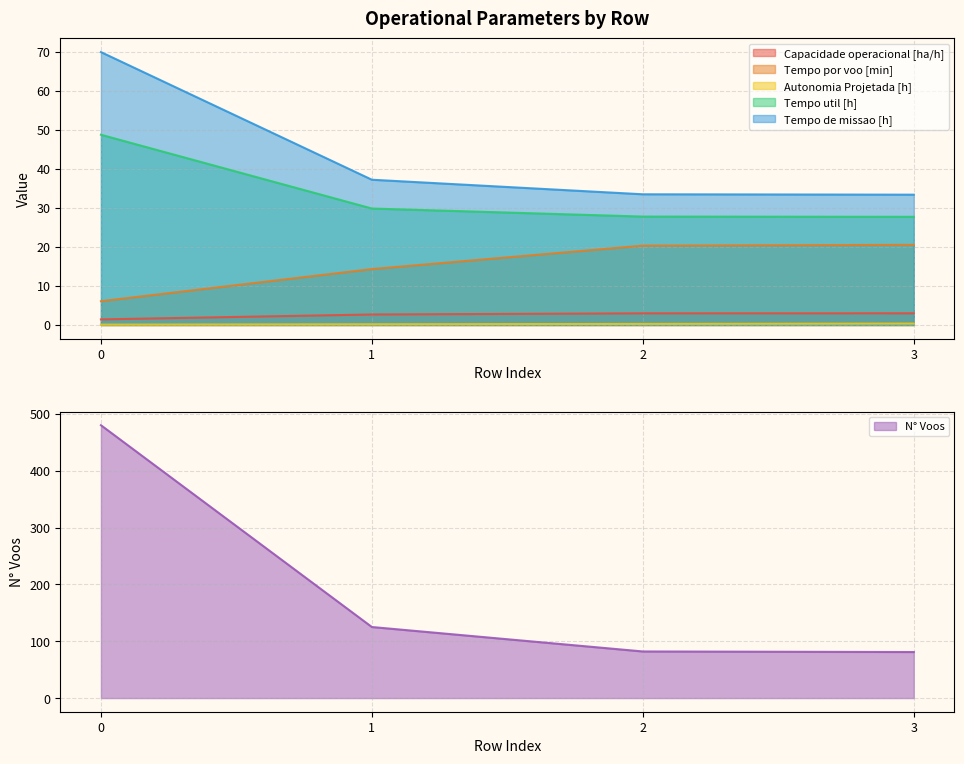

True or false: Autonomia Projetada [h] and Tempo de missao [h] cross at least once.

False